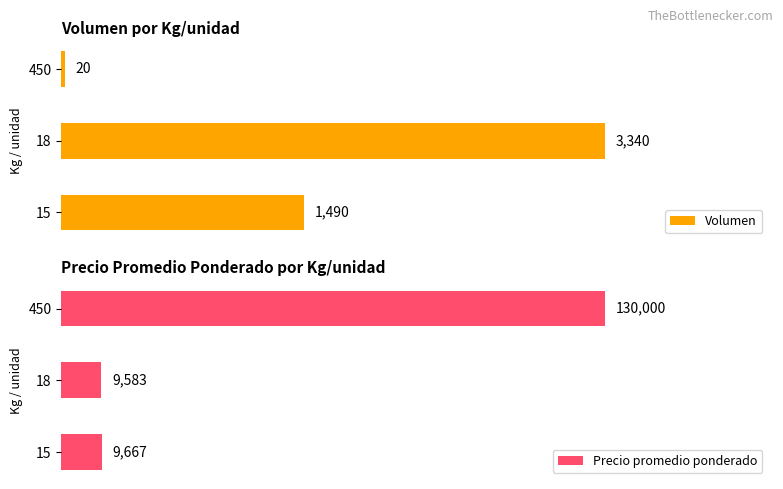

Reading left to right, extract all data points from this chart.

Volumen: 1490	3340	20
Precio promedio ponderado: 9667	9583	130000